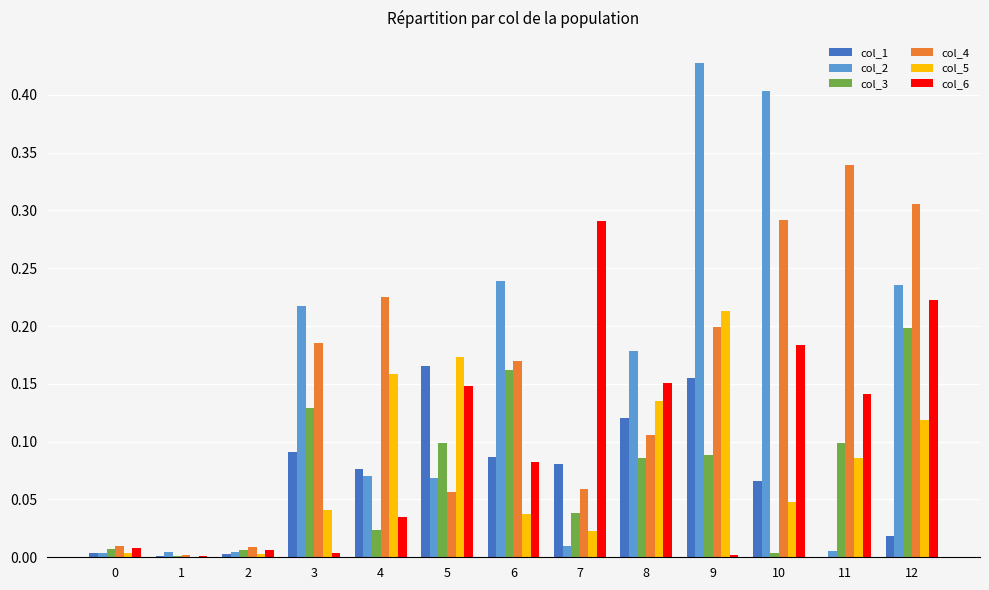

Is it true that col_3 equals 0.0 at 10?

True